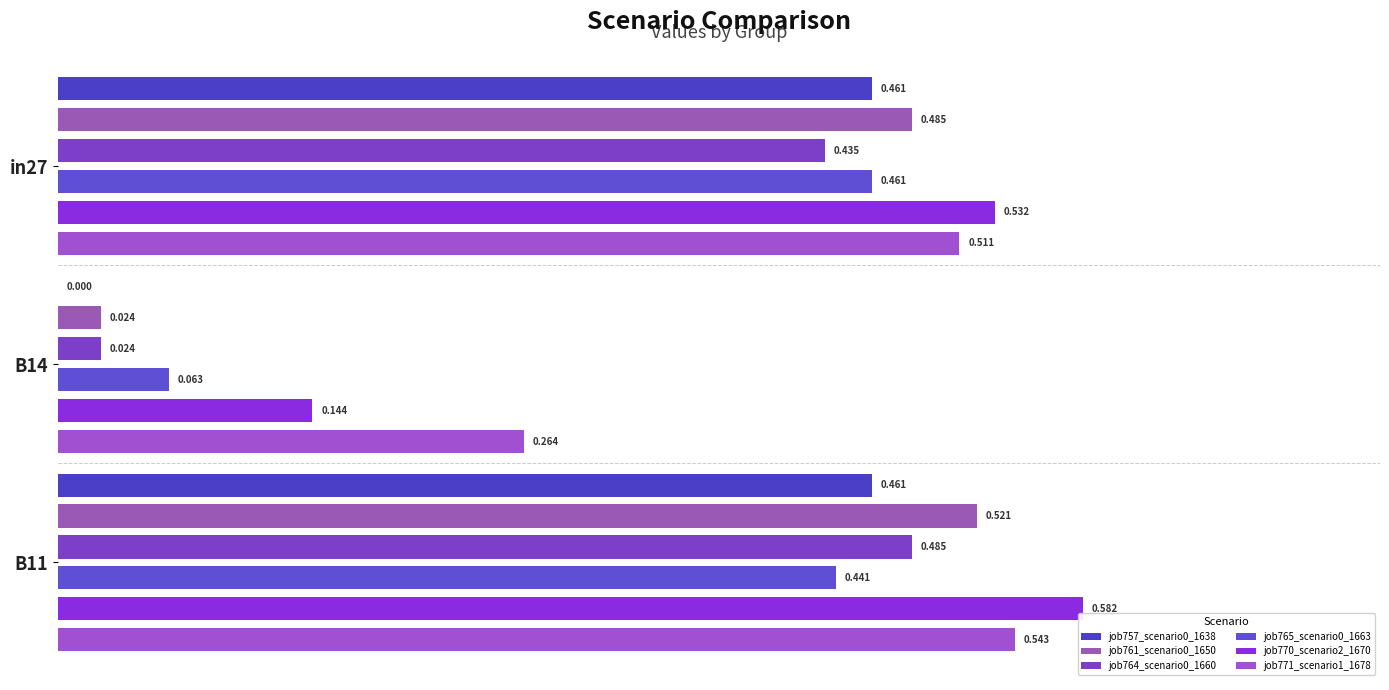

The job771_scenario1_1678 series shows 0.3 at B14. True or false?

True